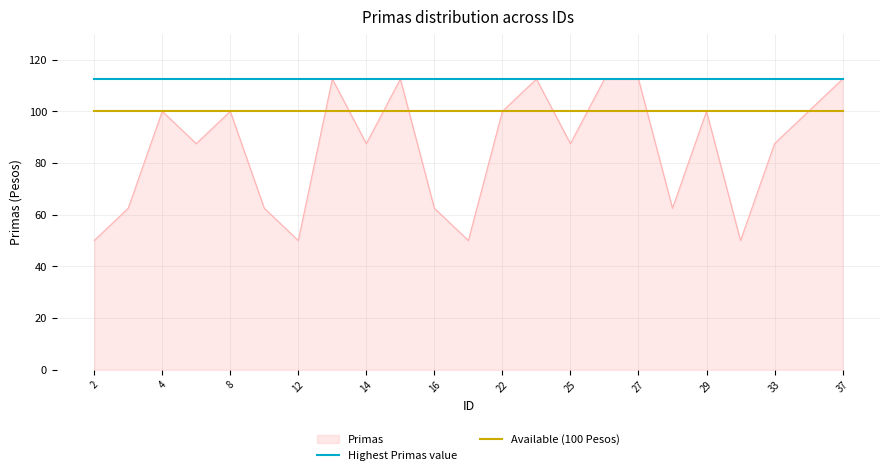

Which series has the widest spread of values?

Primas